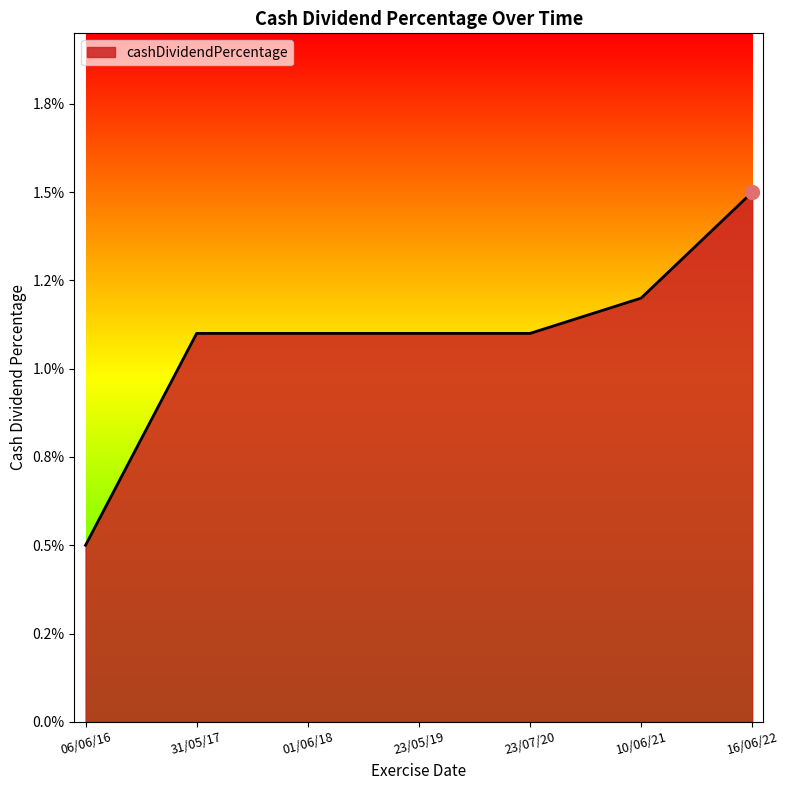

Does the chart display data point markers on the line(s)?

No